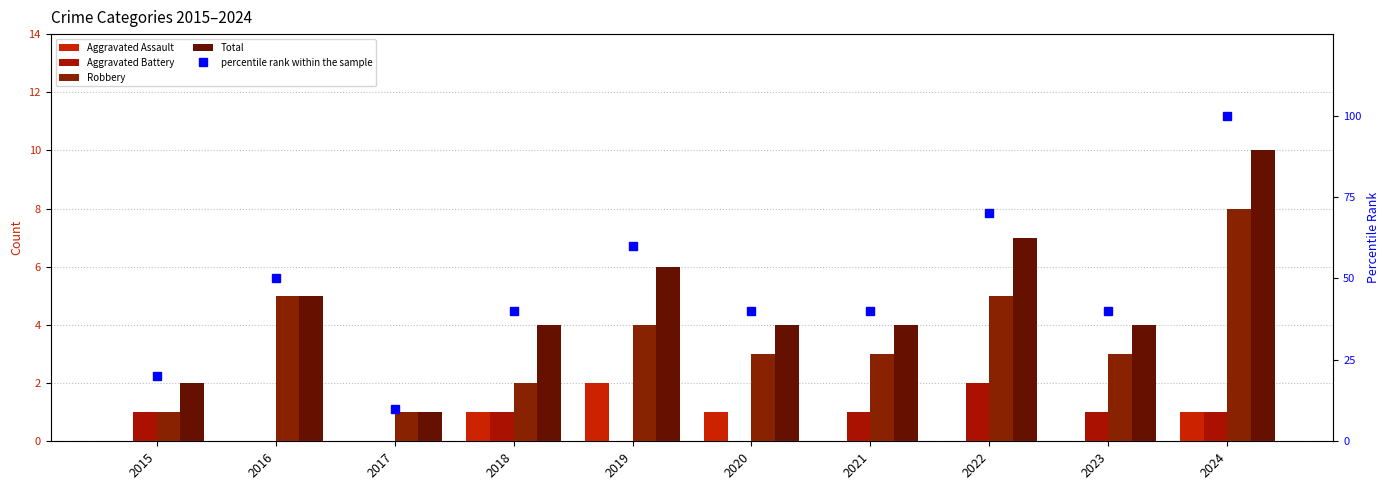

Count the number of data series in this chart.

5